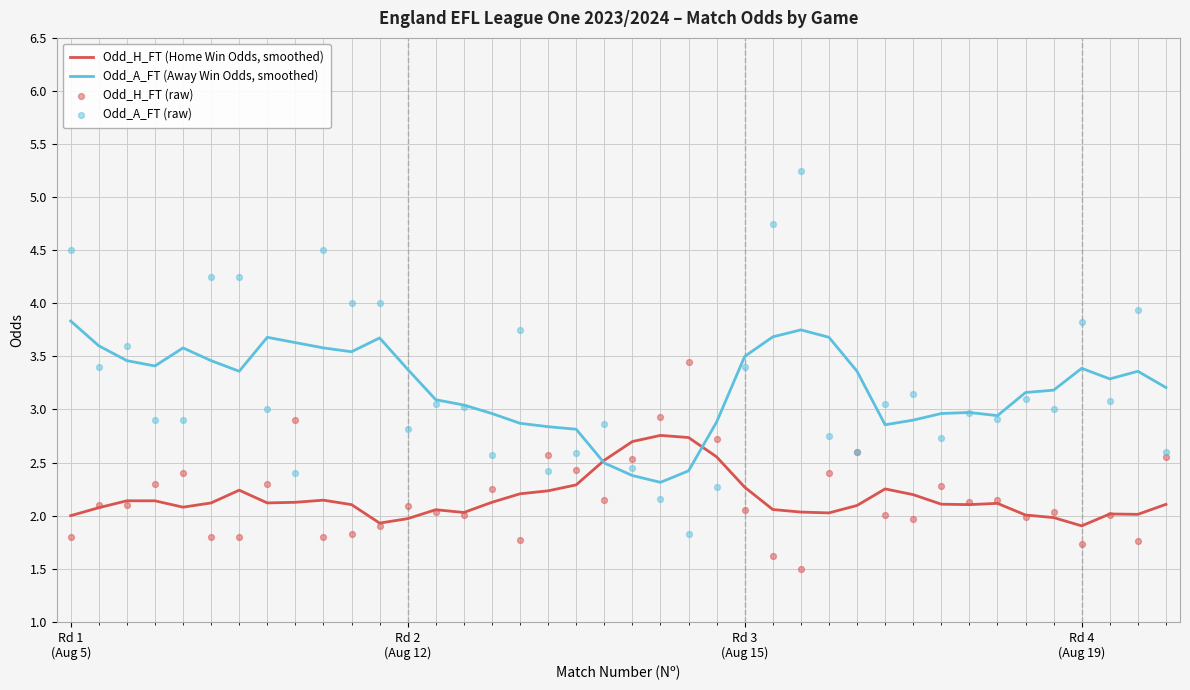

What is the maximum value for Odd_H_FT (Home Win Odds, smoothed)?

2.8